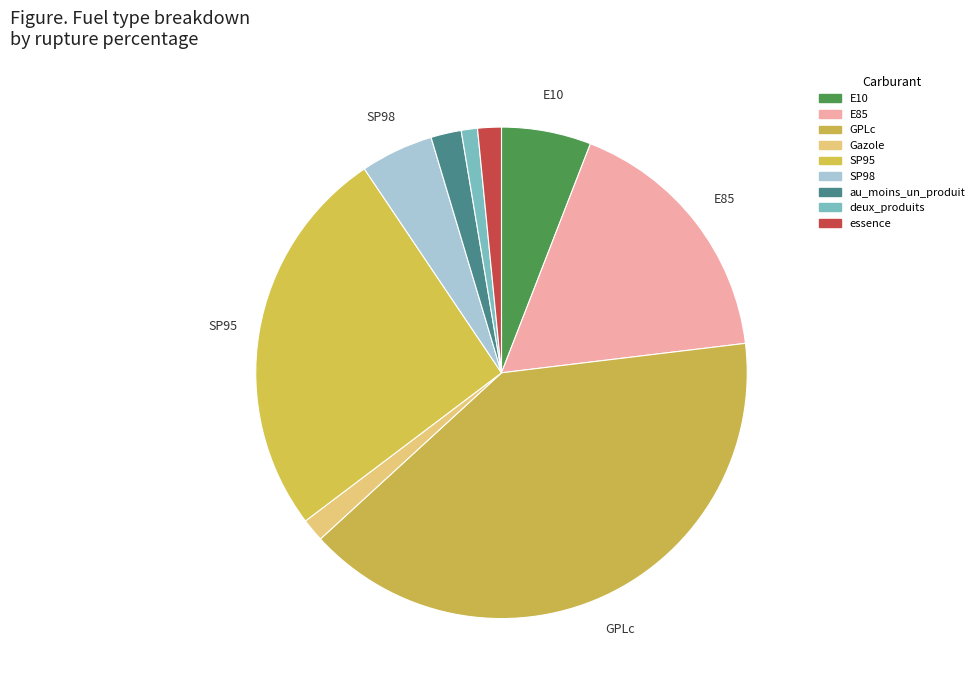

Count the number of slices in the pie.

9